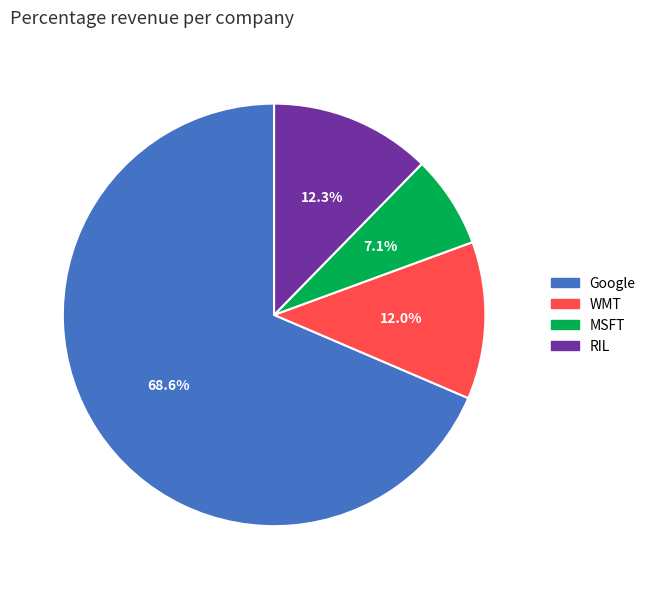

Does MSFT account for over 50% of the chart?

No